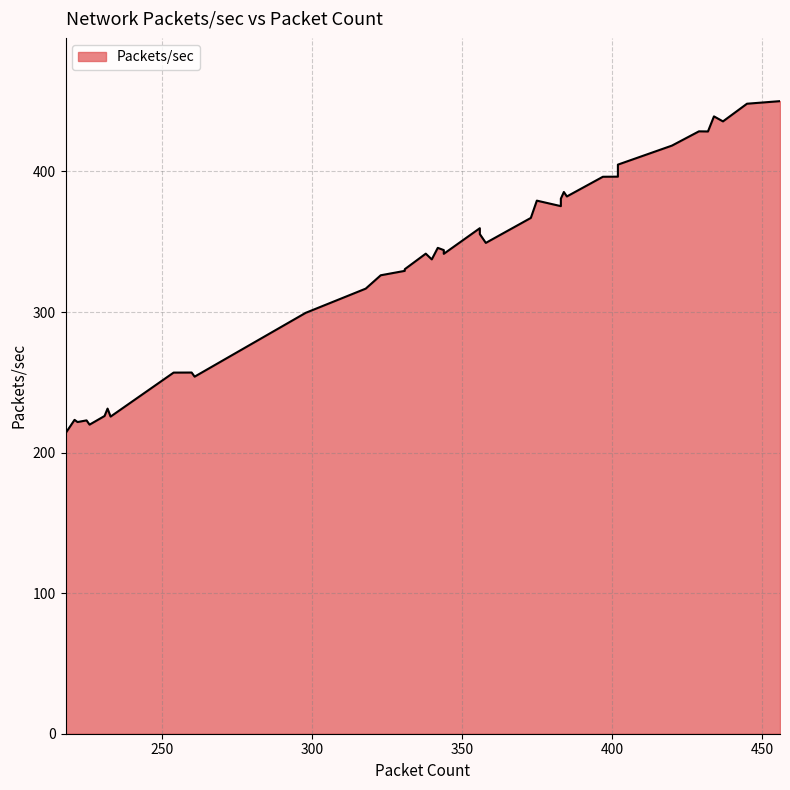

What is the change in value from 222 to 231?

+4.3